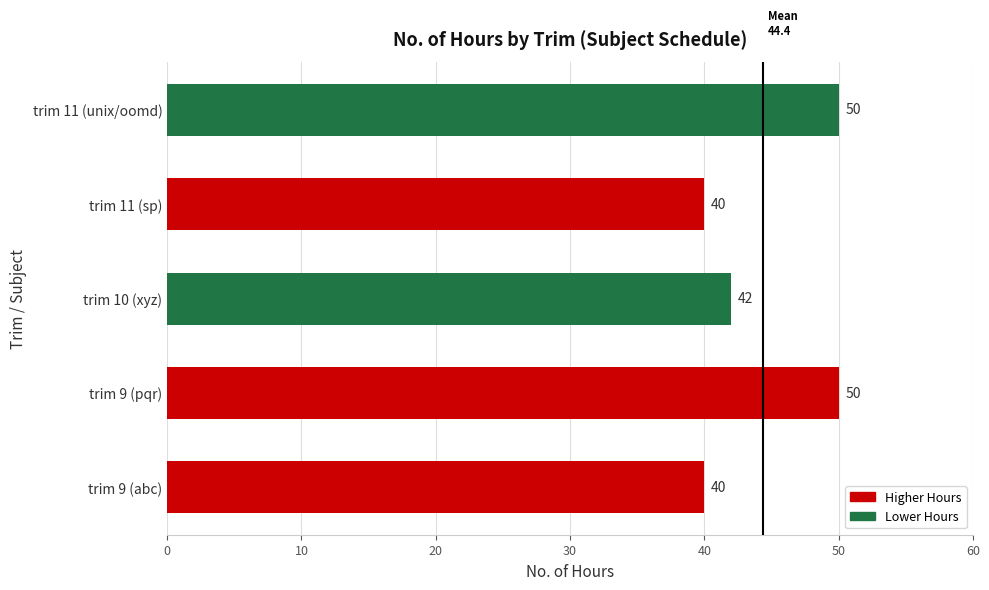

Approximately how many times larger is the value at trim 9 (pqr) compared to trim 11 (unix/oomd)?

1.0